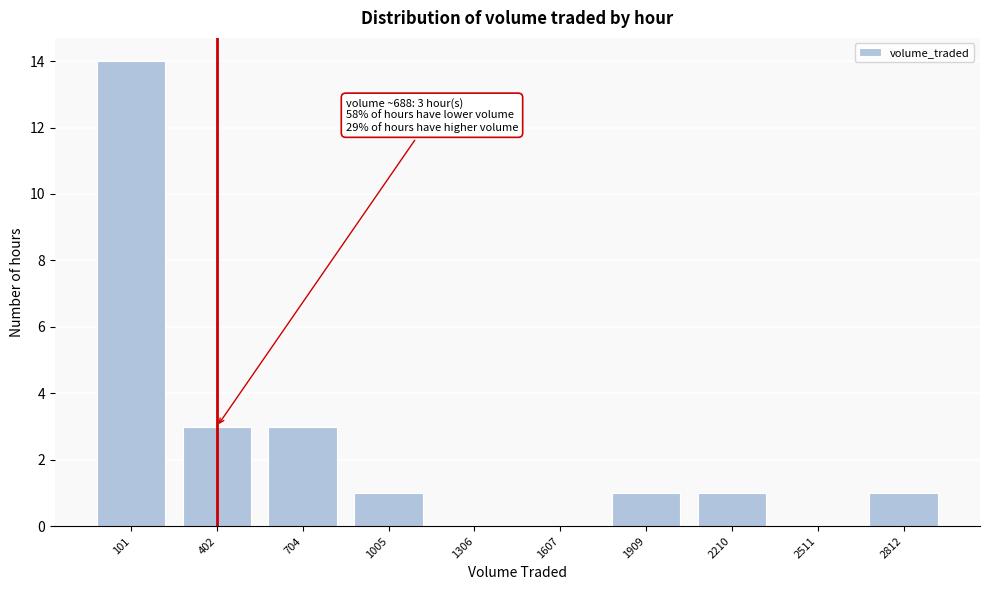

Reading right to left, transcribe all the data shown in this chart.

2812=1	2511=0	2210=1	1909=1	1607=0	1306=0	1005=1	704=3	402=3	101=14